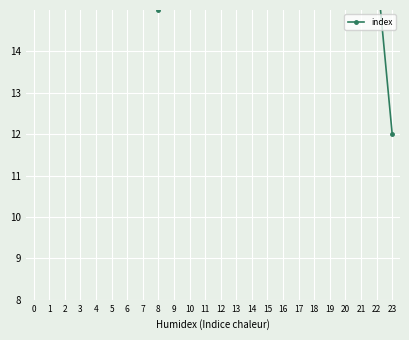

Where is the first local minimum?

8